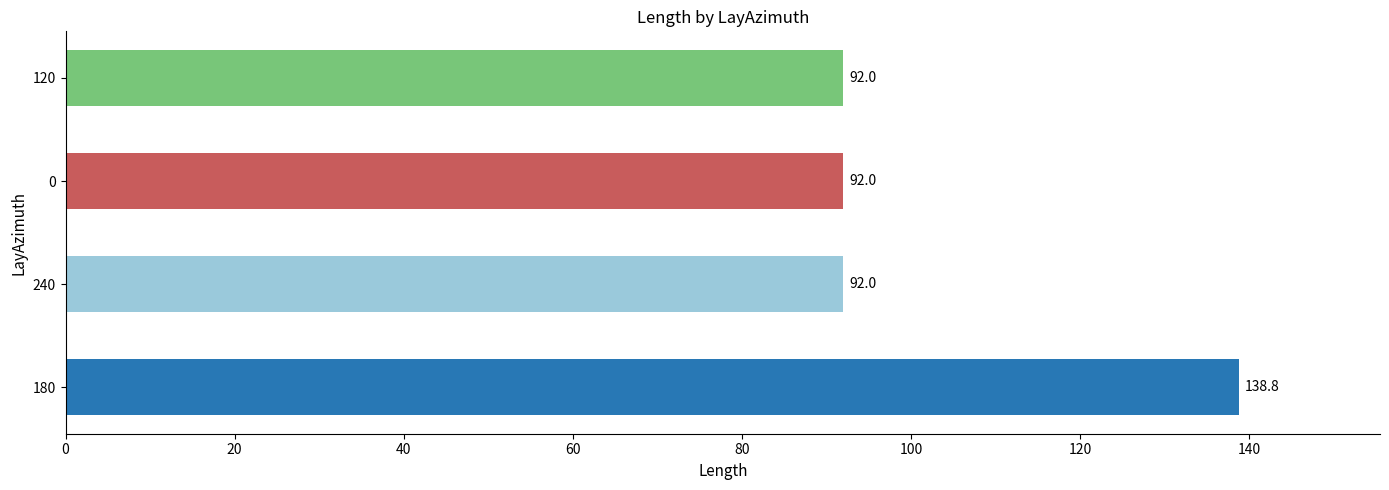

What is the maximum value shown in the chart?

138.8